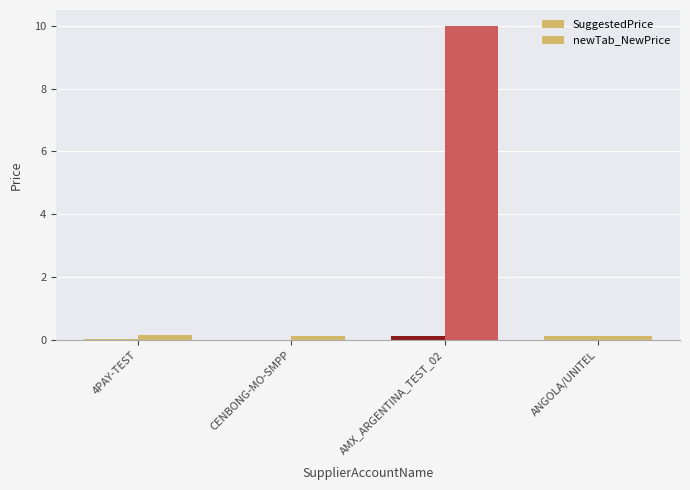

What is the sum of the newTab_NewPrice values at AMX_ARGENTINA_TEST_02 and ANGOLA/UNITEL?

10.1